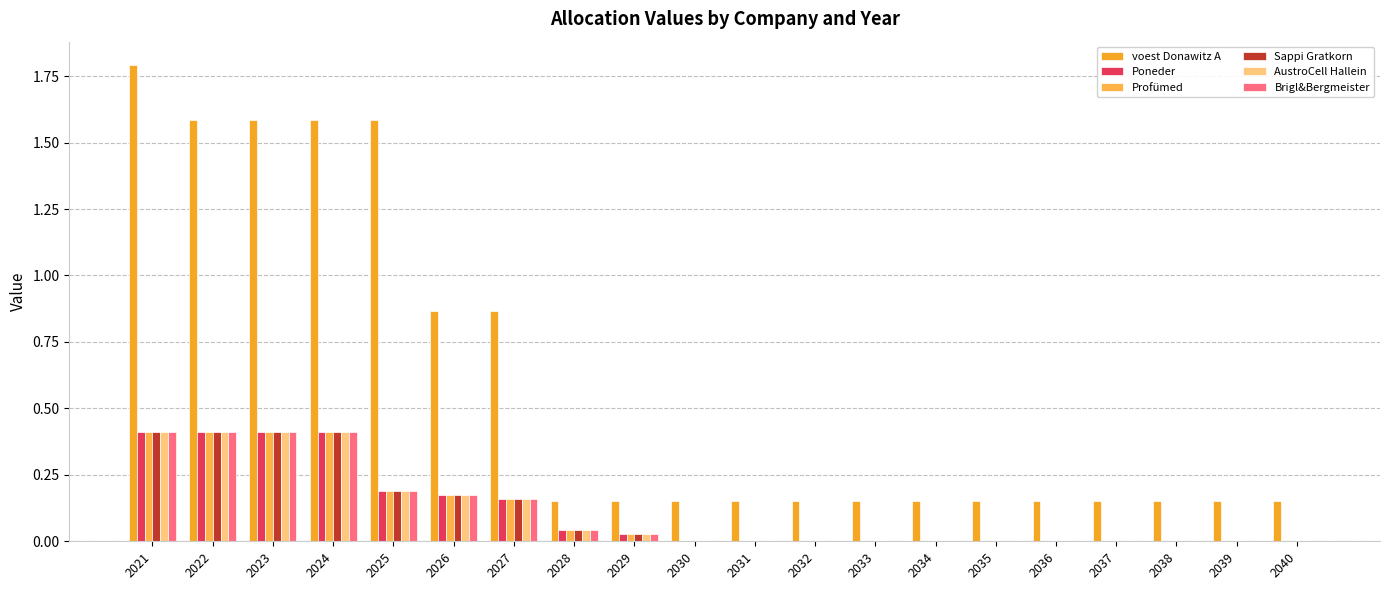

Are the bars grouped side by side (vs. stacked)?

Yes